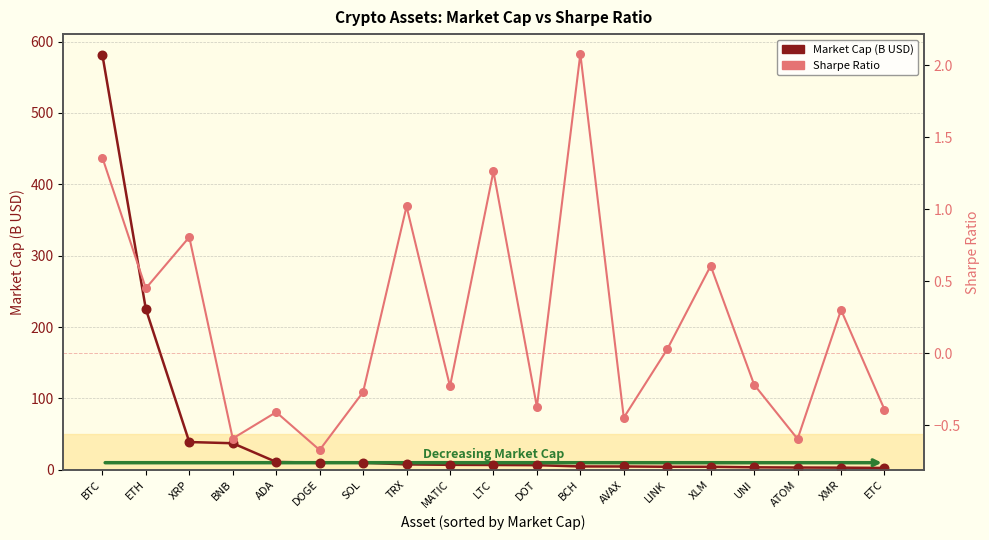

Is the value of Sharpe Ratio at TRX greater than the value of Market Cap (B USD) at SOL?

No